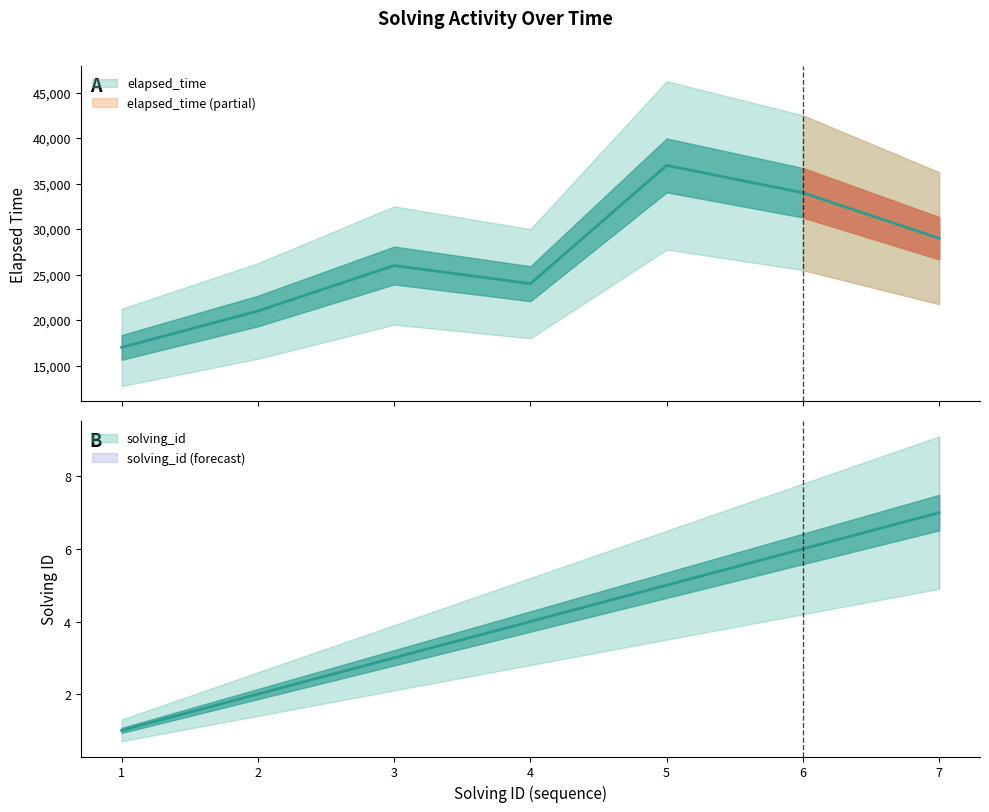

True or false: elapsed_time has more than 1 points higher than both neighbors.

True